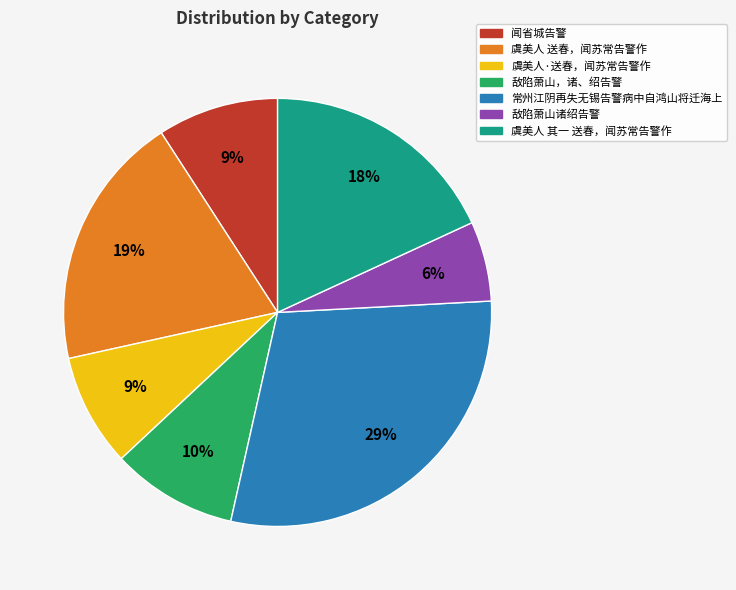

Is it true that 虞美人·送春，闻苏常告警作 is 9% of the pie?

True